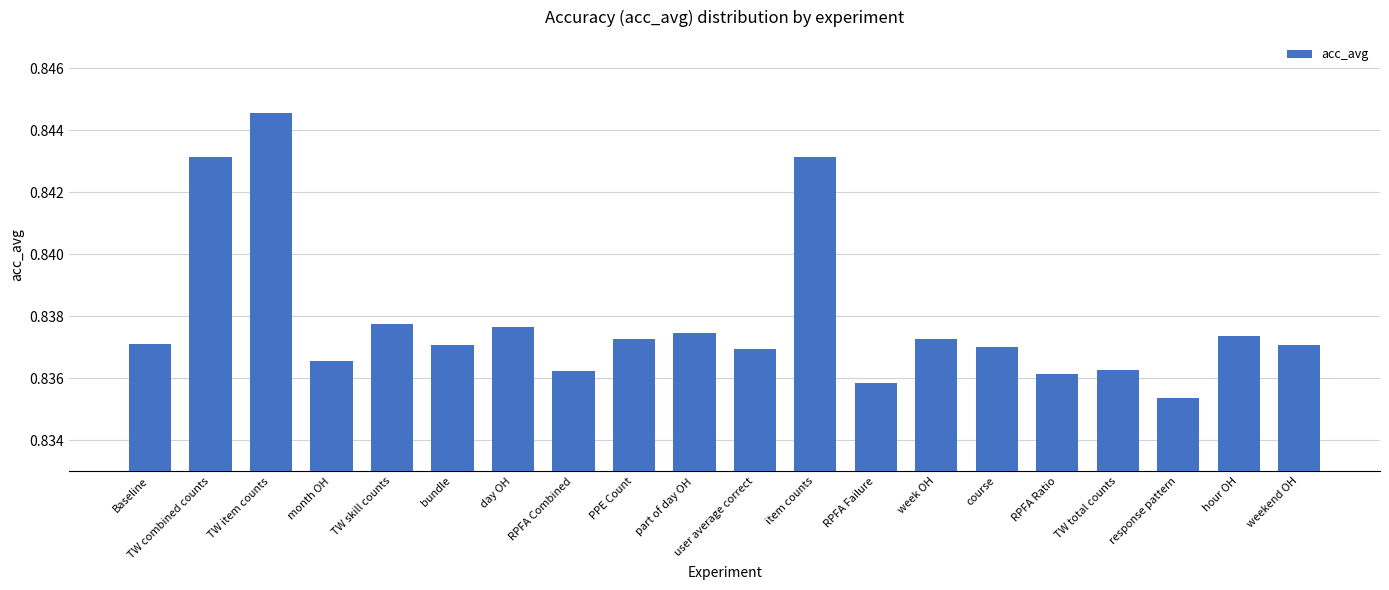

Are the bars horizontal?

No